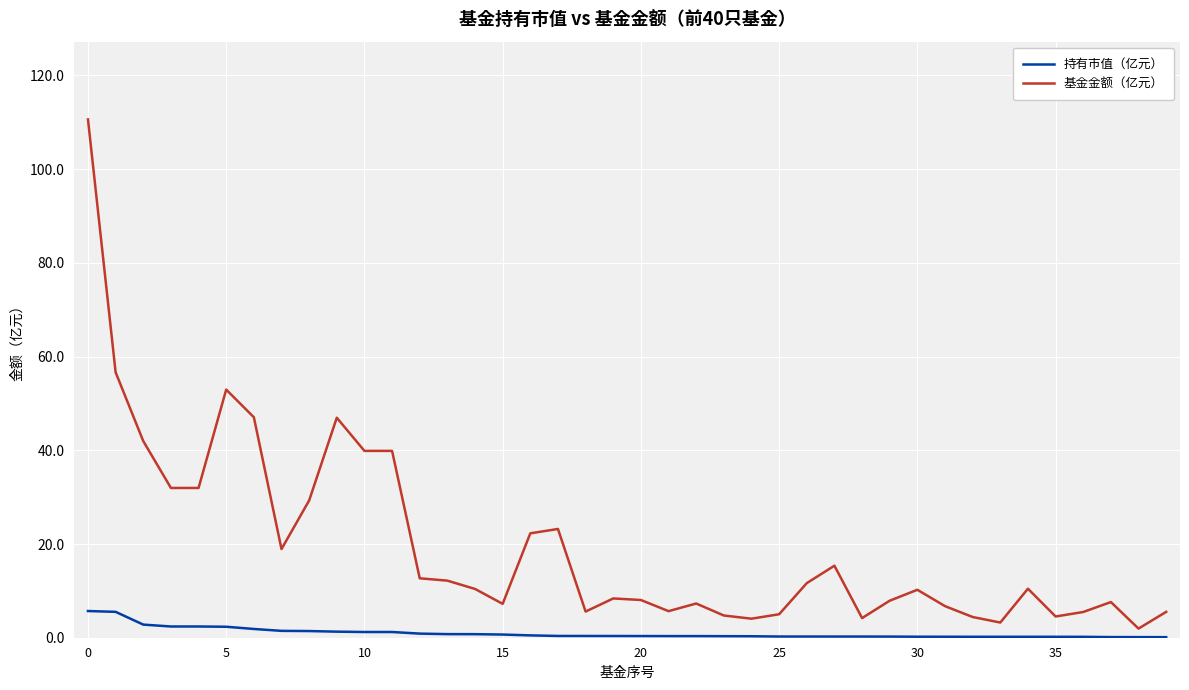

Rank the series by their average value, from lowest to highest.

持有市值（亿元）, 基金金额（亿元）